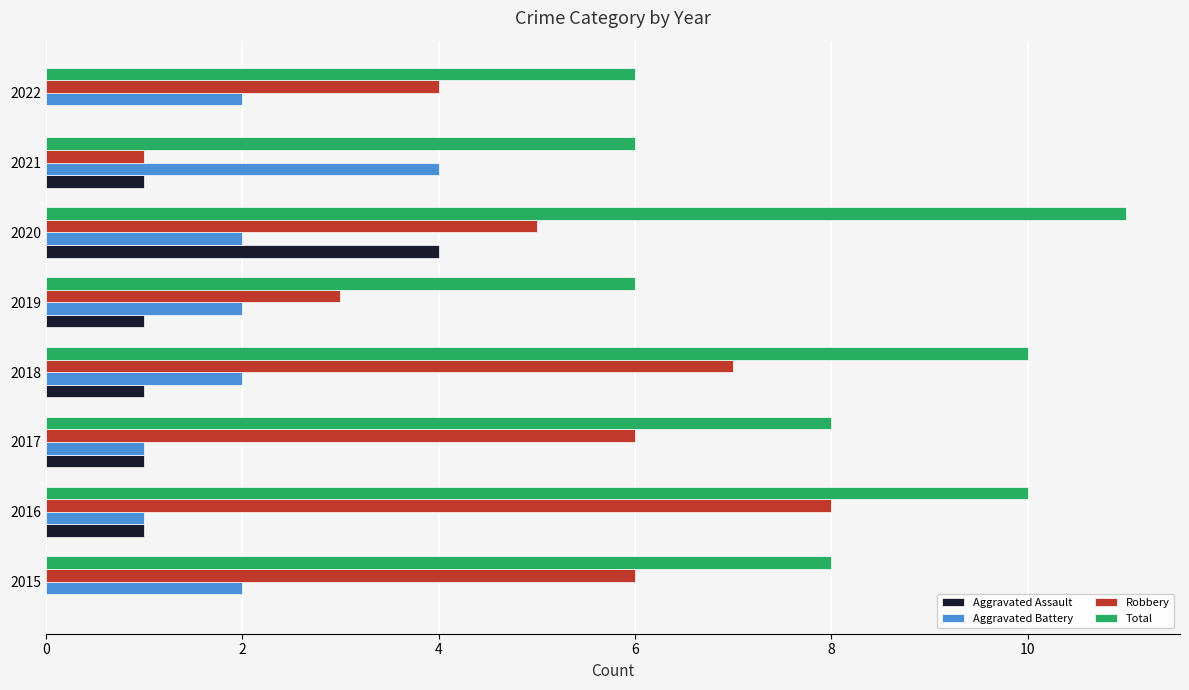

Which series has the largest total across all categories?

Total